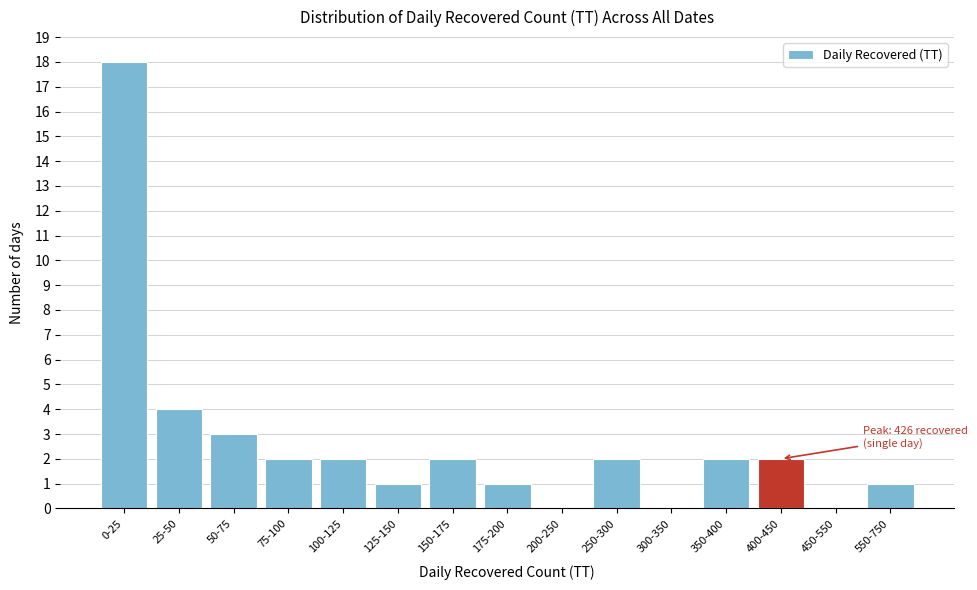

Reading left to right, list all the values displayed in this chart.

0-25=18	25-50=4	50-75=3	75-100=2	100-125=2	125-150=1	150-175=2	175-200=1	200-250=0	250-300=2	300-350=0	350-400=2	400-450=2	450-550=0	550-750=1